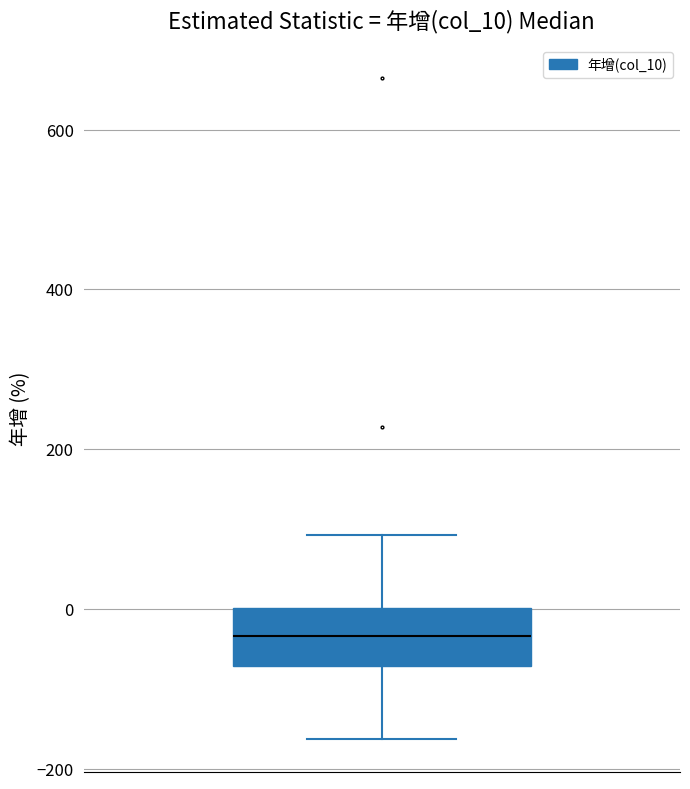

Read this box plot against the y-axis: the position of the median line, the range covered by the box, and the ends of both whiskers. The values are not printed on the chart, so give them approximately, as read against the axis.

median -40, box -80 to 0, whiskers -160 to 100